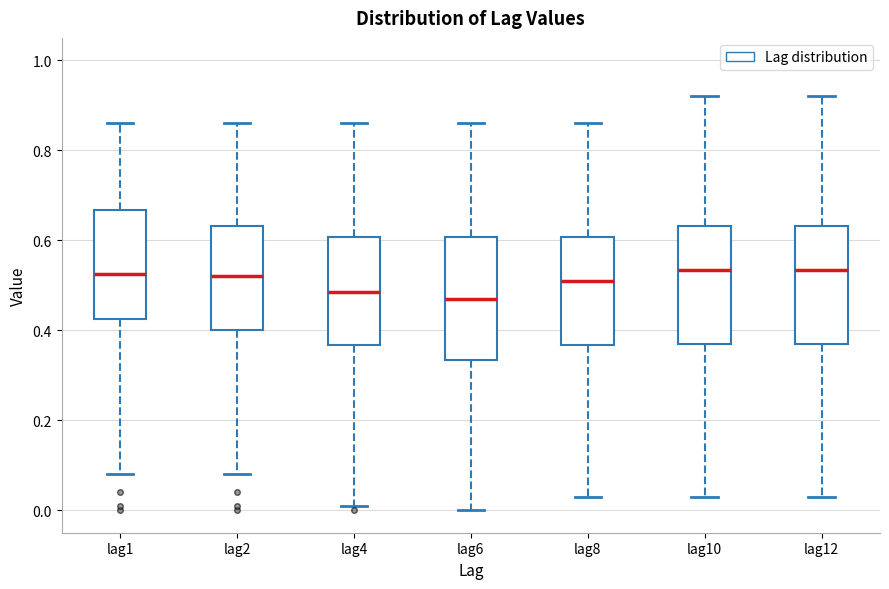

Where is the lower edge of the box for lag2 on the y-axis? The values are not printed on the chart, so give them approximately, as read against the axis.

0.40